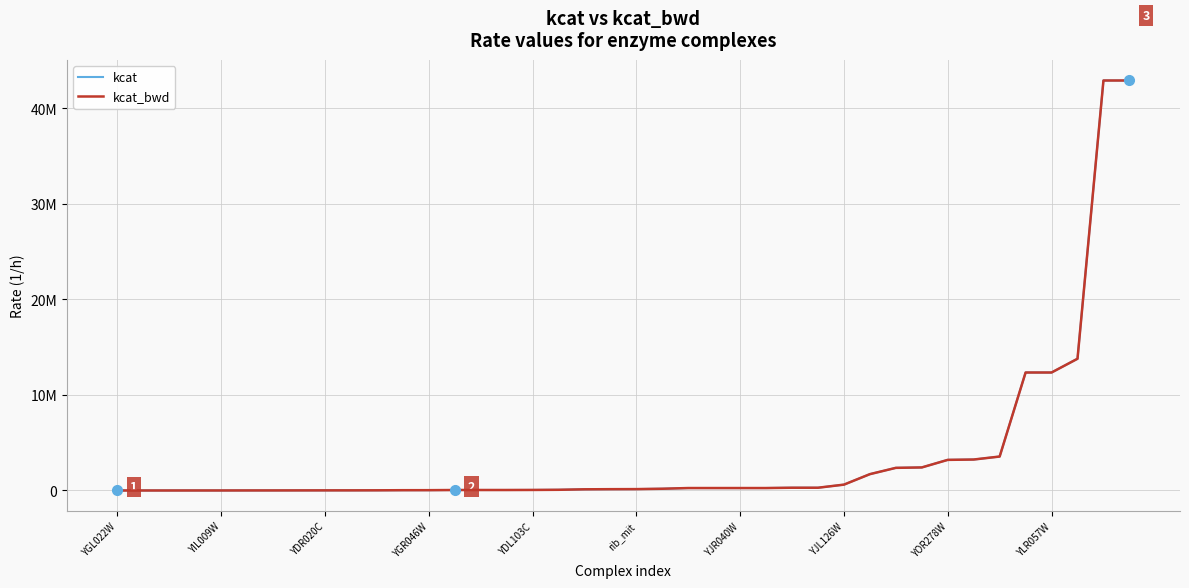

Is this an area chart (filled region under the line)?

No